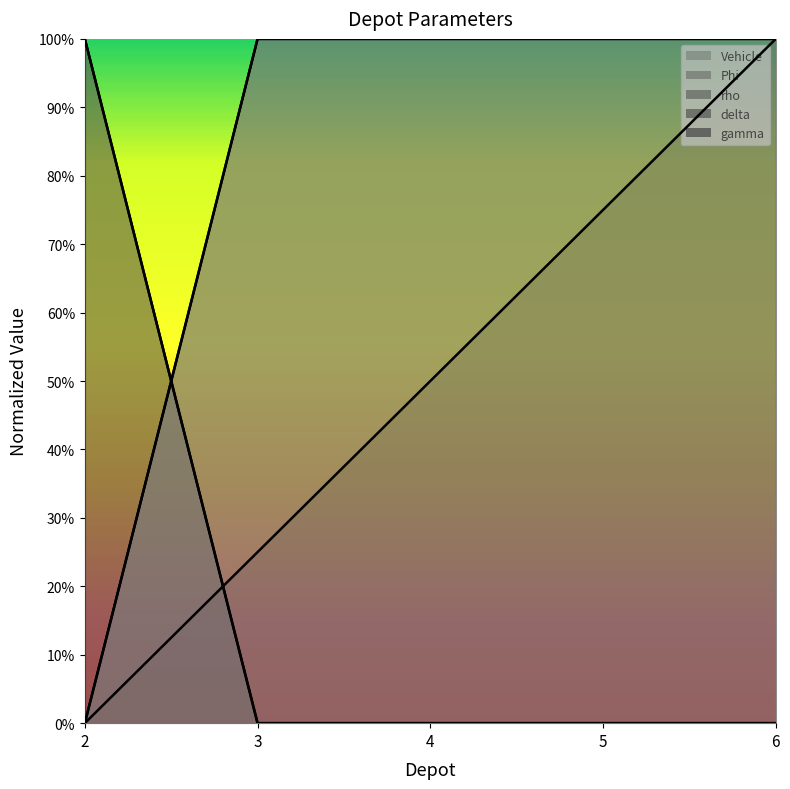

Where is delta nearest to the value 0?

3